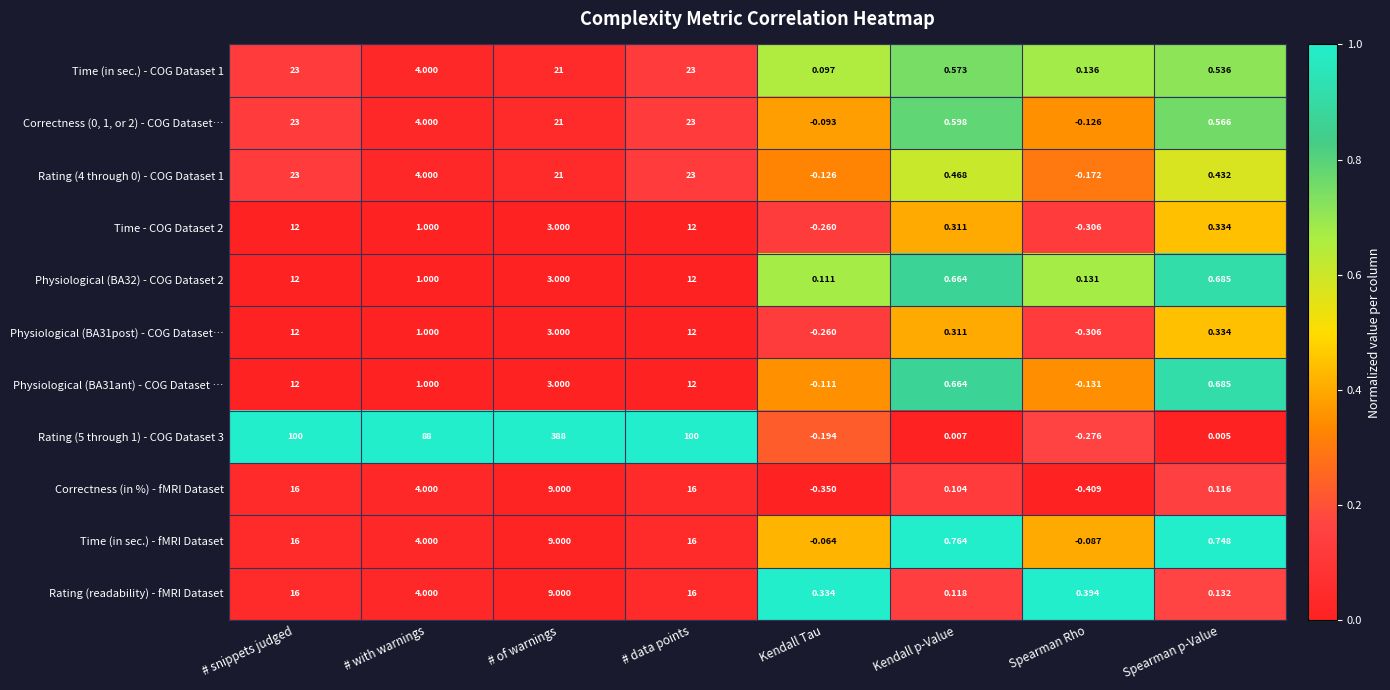

Where does the Correctness (in %) - fMRI Dataset series first go above 4?

# snippets judged